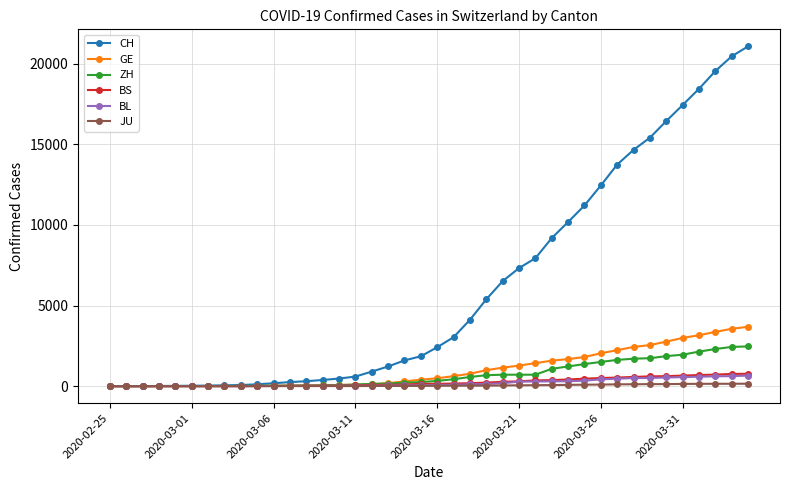

What are all the series names shown in the legend?

CH, GE, ZH, BS, BL, JU